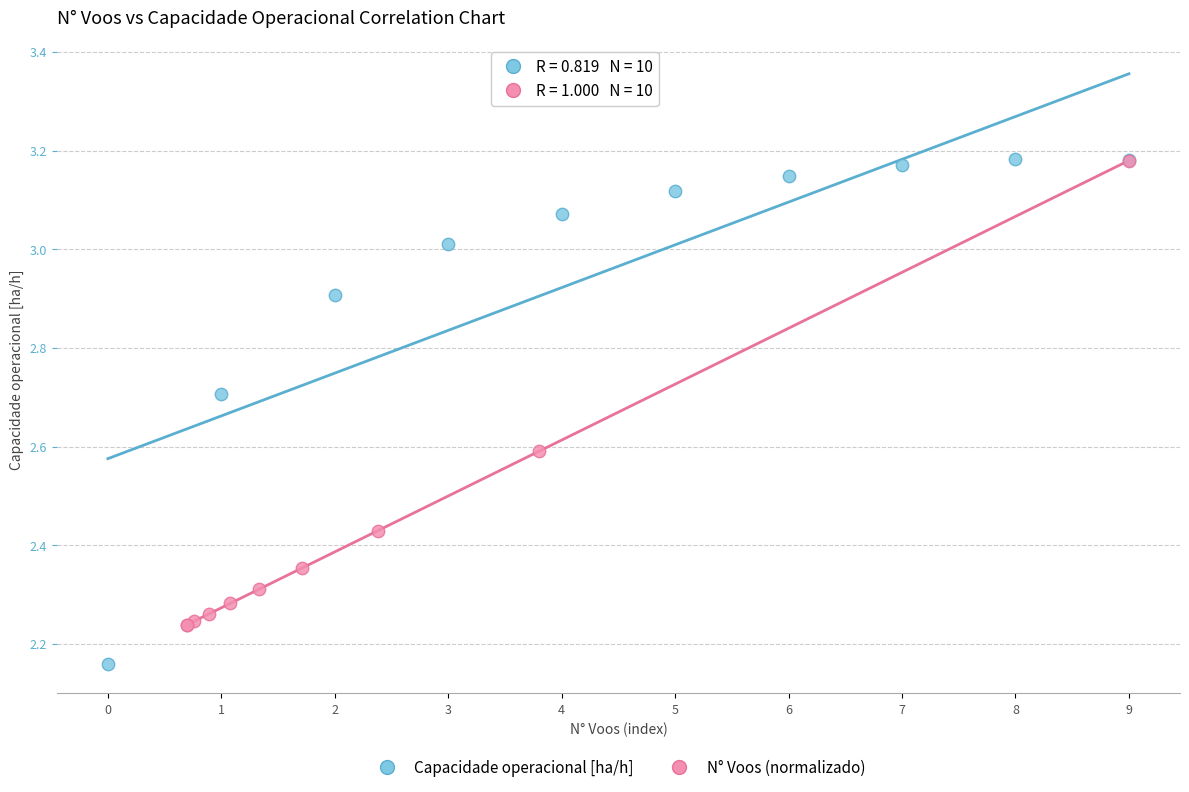

Which series has the largest Y range (max minus min)?

Capacidade operacional [ha/h]